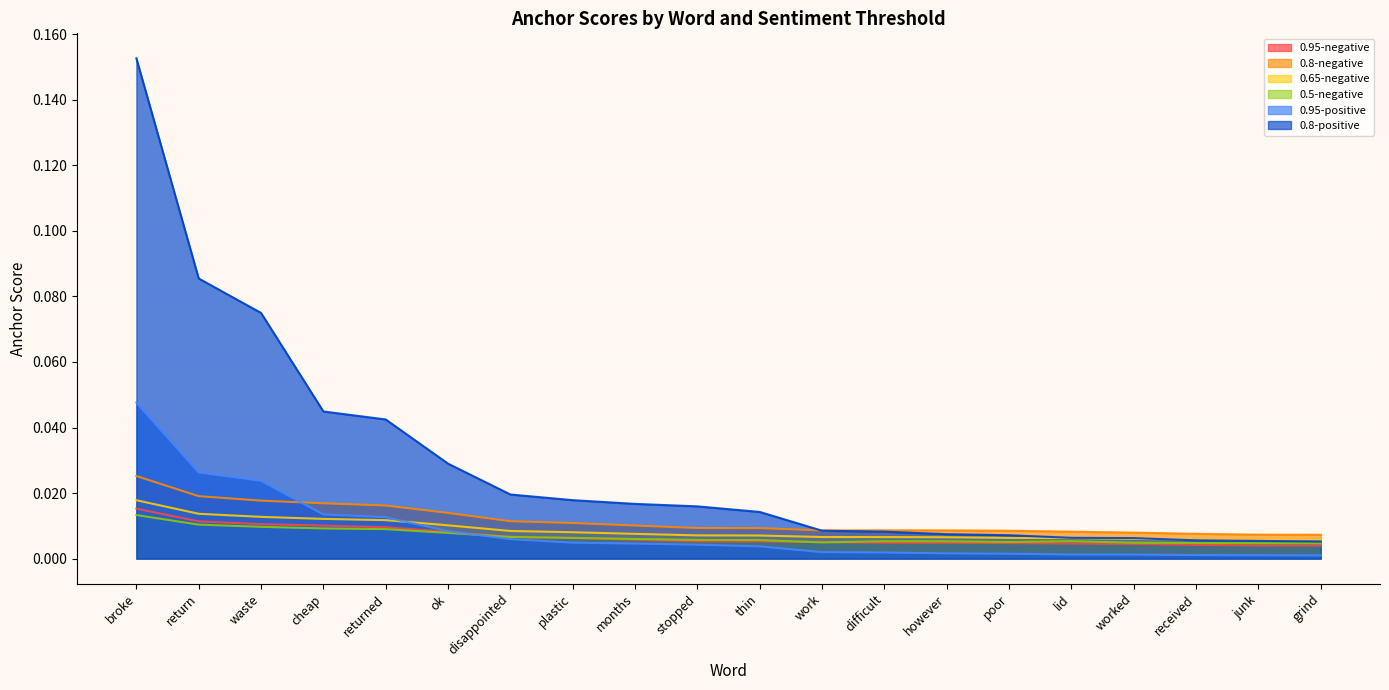

Between return and months, which is larger?

return